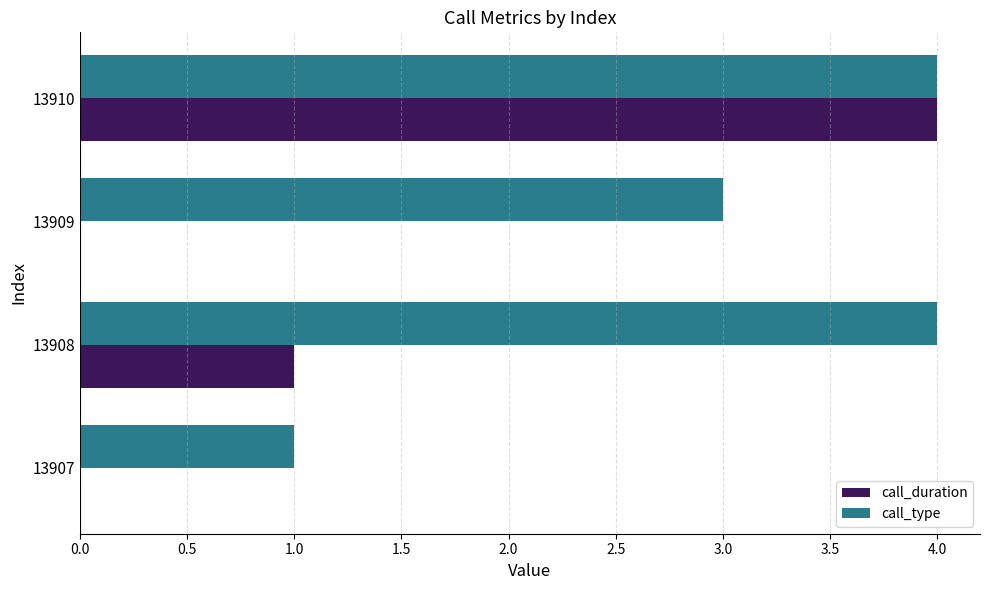

Is it true that call_type equals 4 at 13908?

True